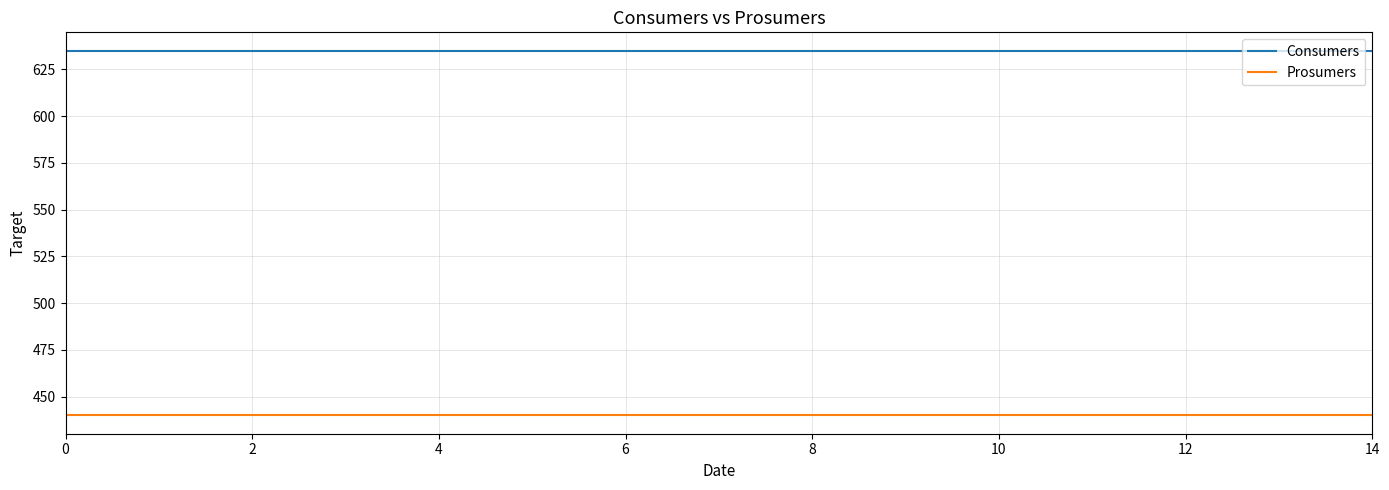

Which series has the largest total across all categories?

Consumers